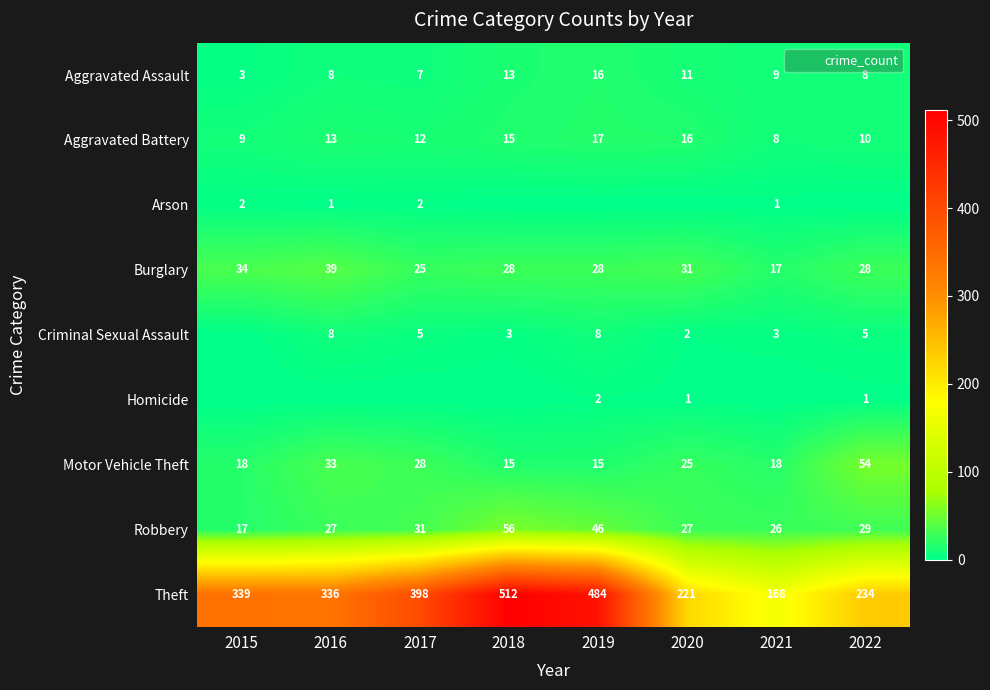

True or false: Criminal Sexual Assault has a value of 3 at 2017.

False